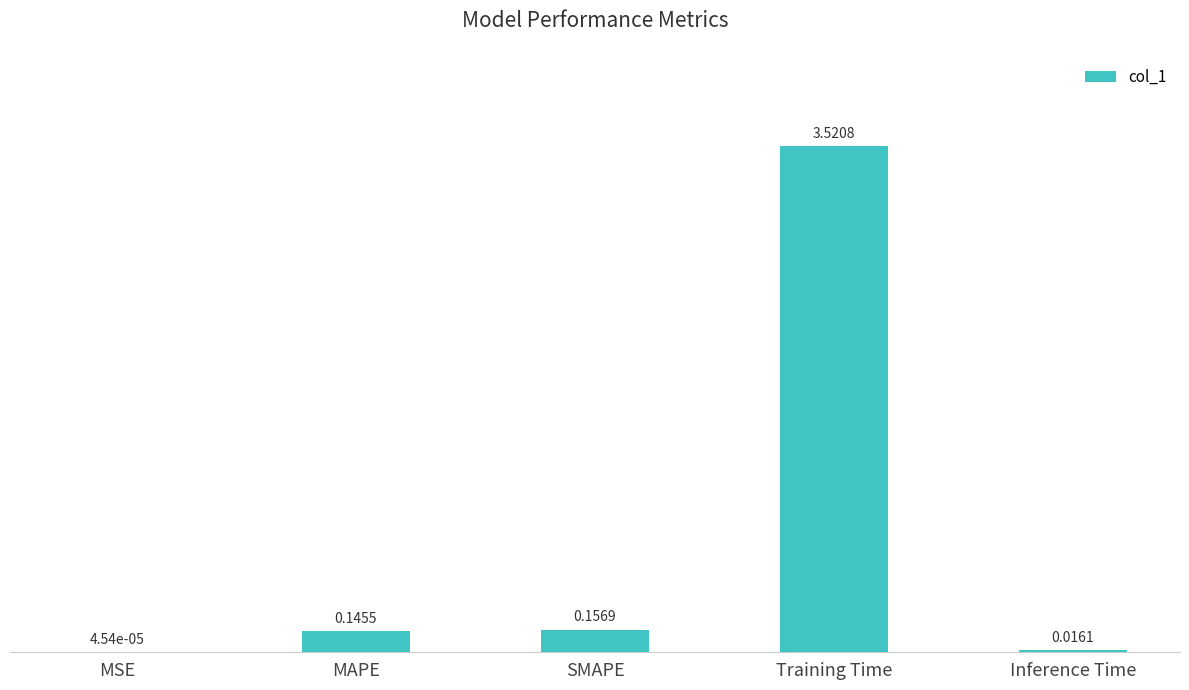

How many data points does each series have?

5